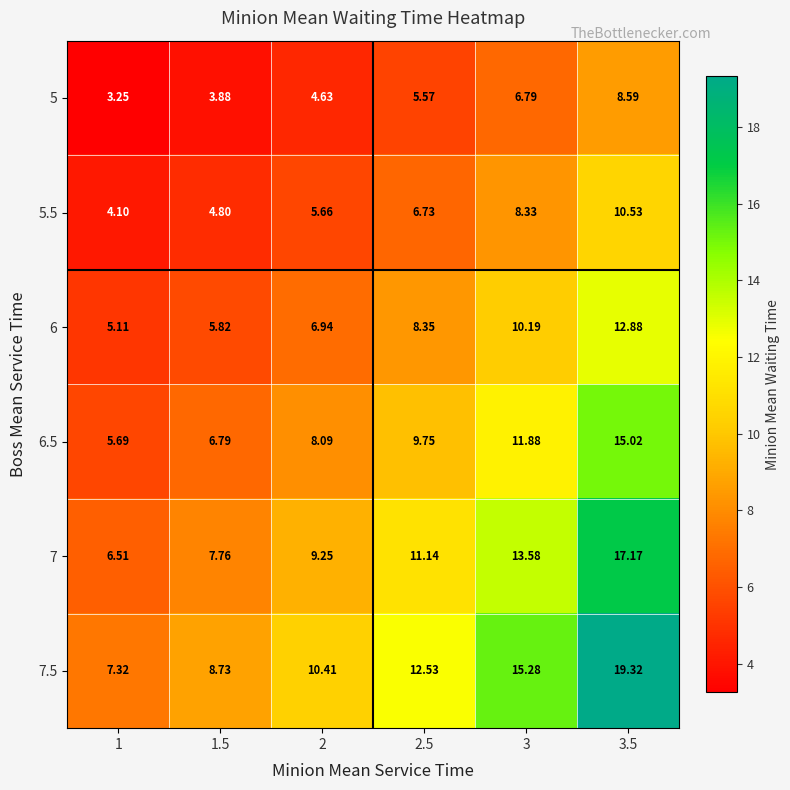

At which category is the sum across all series the highest?

3.5